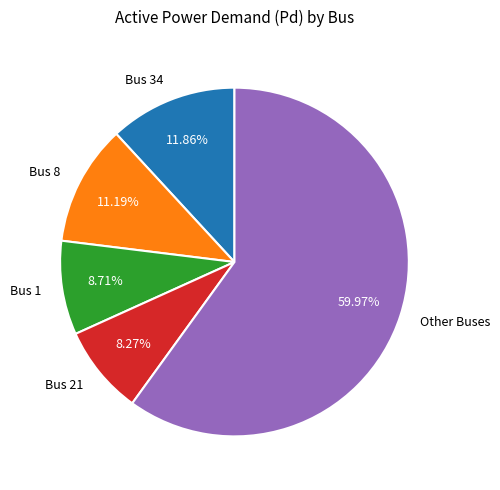

What is the ratio of the value at Other Buses to the value at Bus 8?

5.4